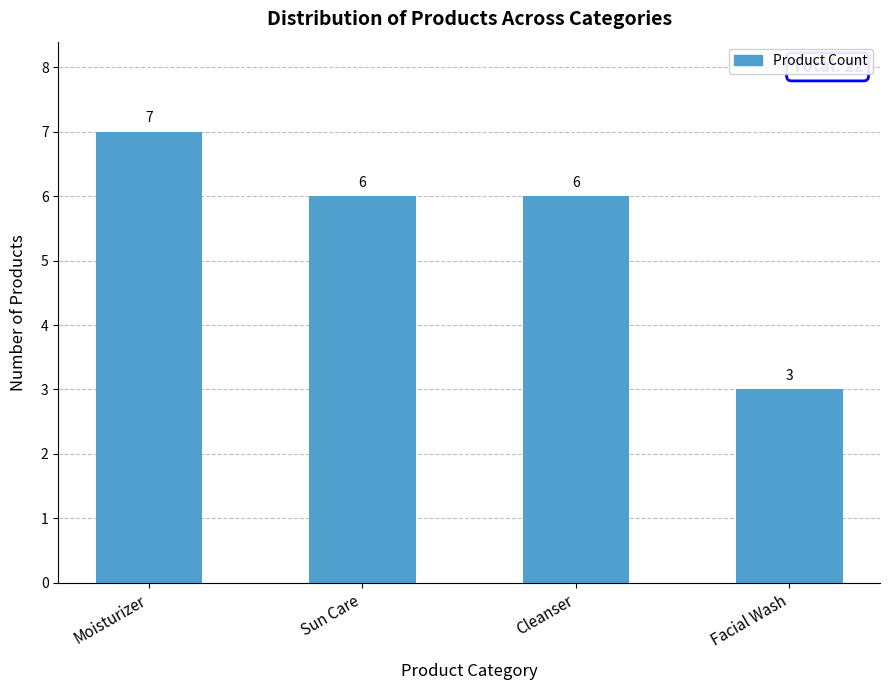

What is the label of the 1st bar from the right?

Facial Wash